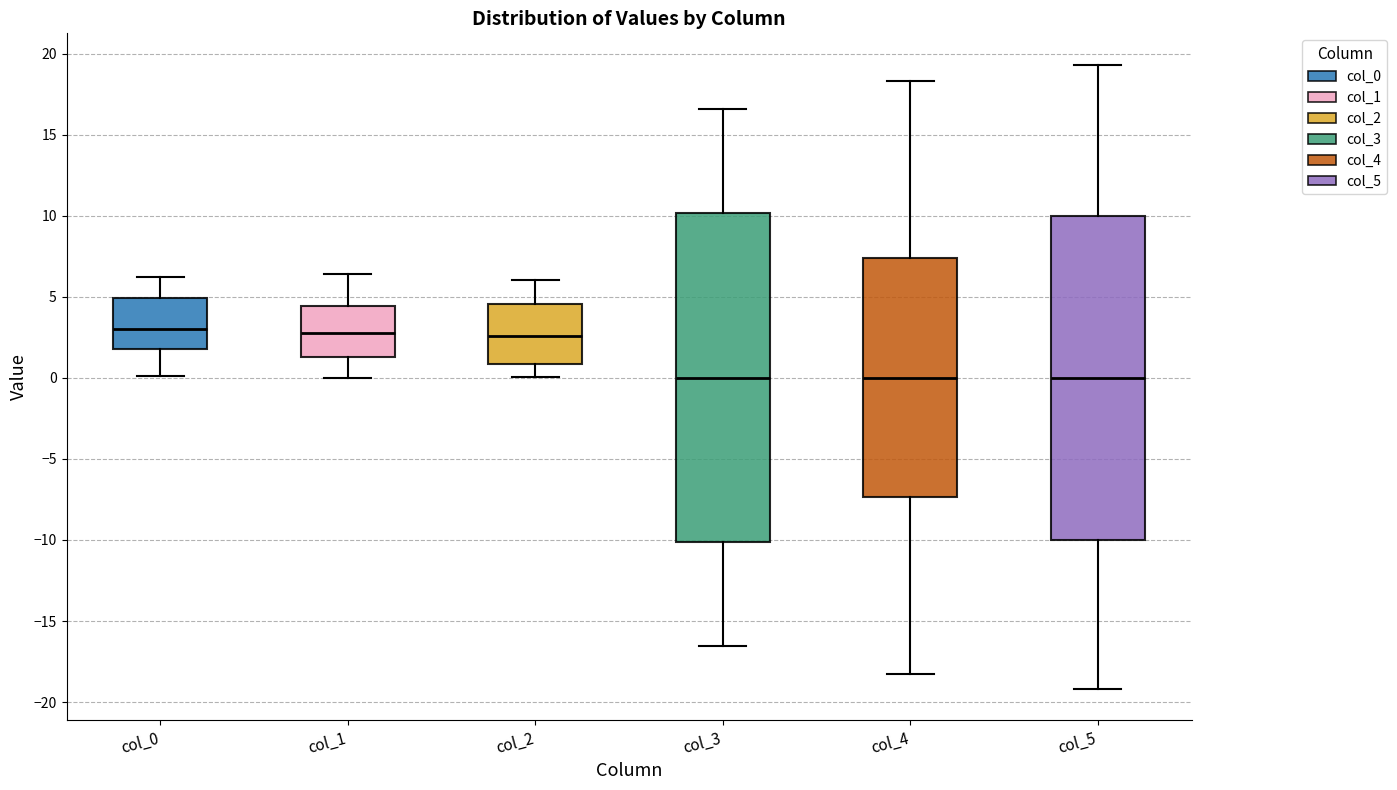

Where is the upper edge of the box for col_4 on the y-axis? The values are not printed on the chart, so give them approximately, as read against the axis.

7.5